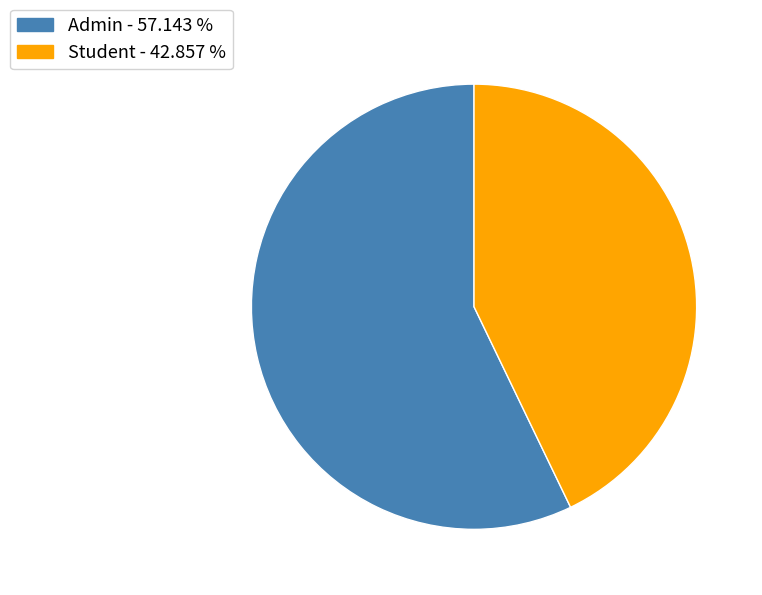

Is it true that Admin is 57% of the pie?

True